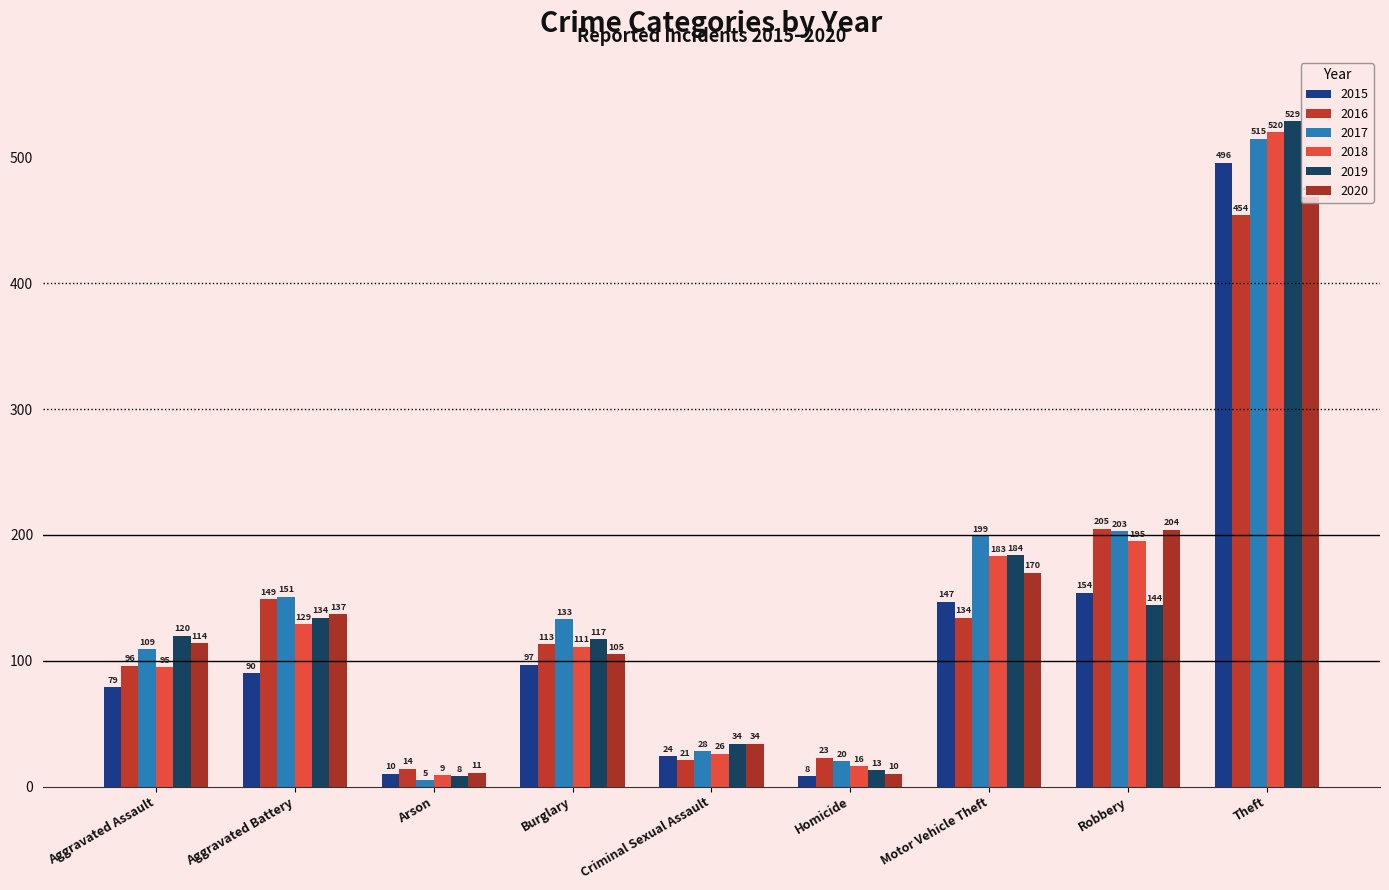

Which category has the lowest value across all series?

Arson